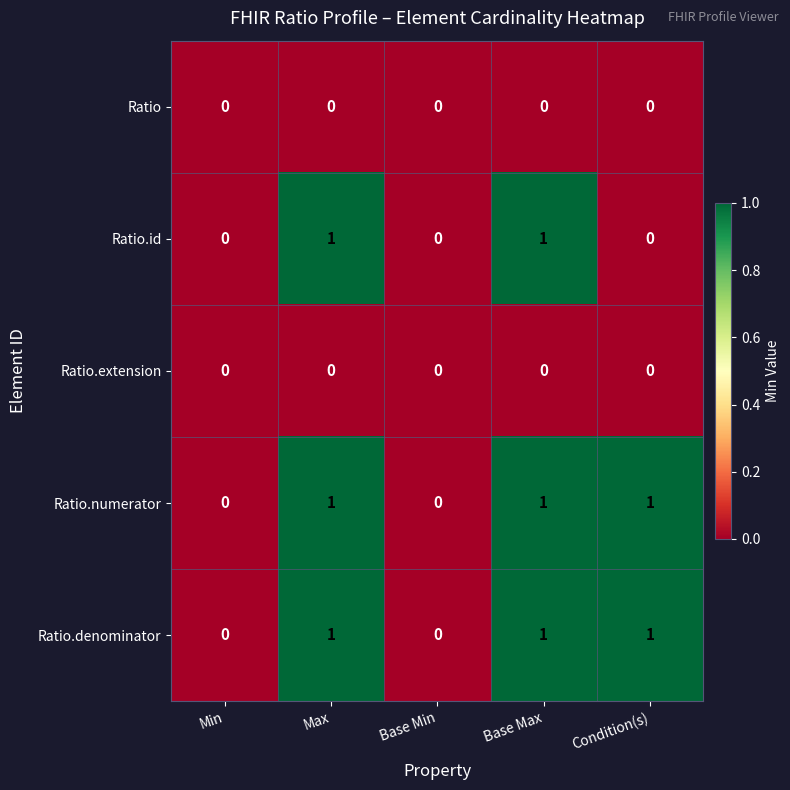

The Ratio.denominator series shows 0 at Min. True or false?

True